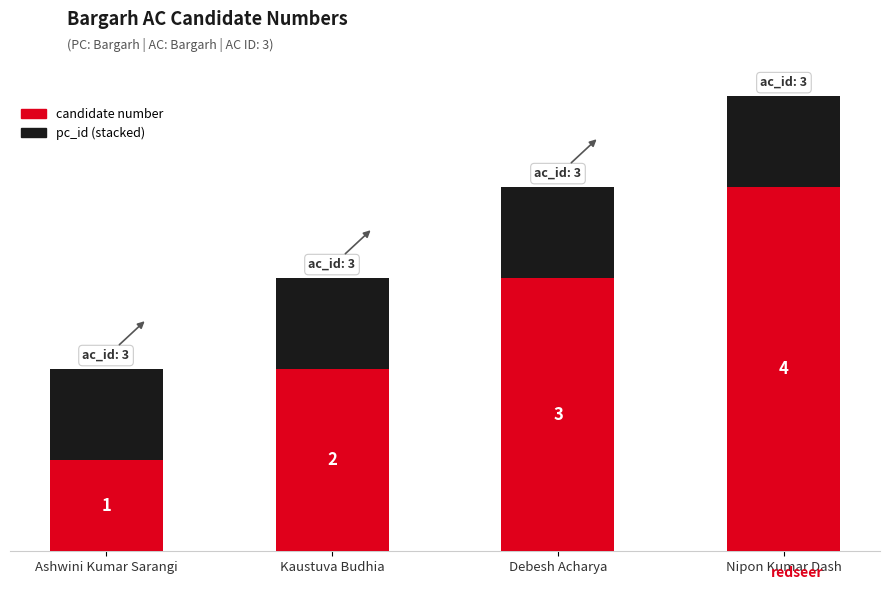

At which category is the sum across all series the highest?

Nipon Kumar Dash